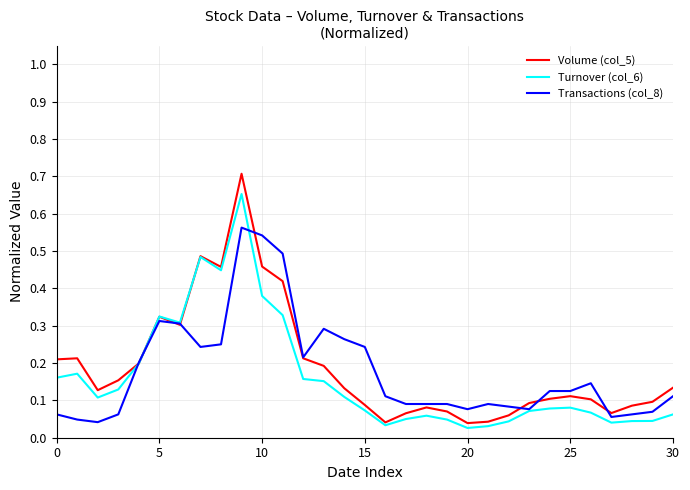

Rank the series by their average value, from highest to lowest.

Volume (col_5), Transactions (col_8), Turnover (col_6)